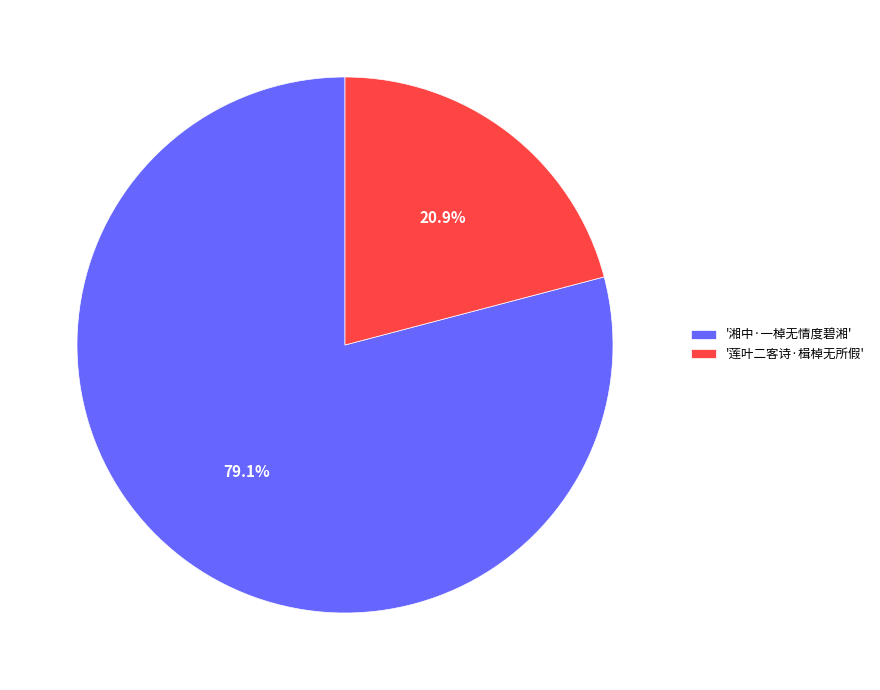

Between '莲叶二客诗·楫棹无所假' and '湘中·一棹无情度碧湘', which is larger?

'湘中·一棹无情度碧湘'